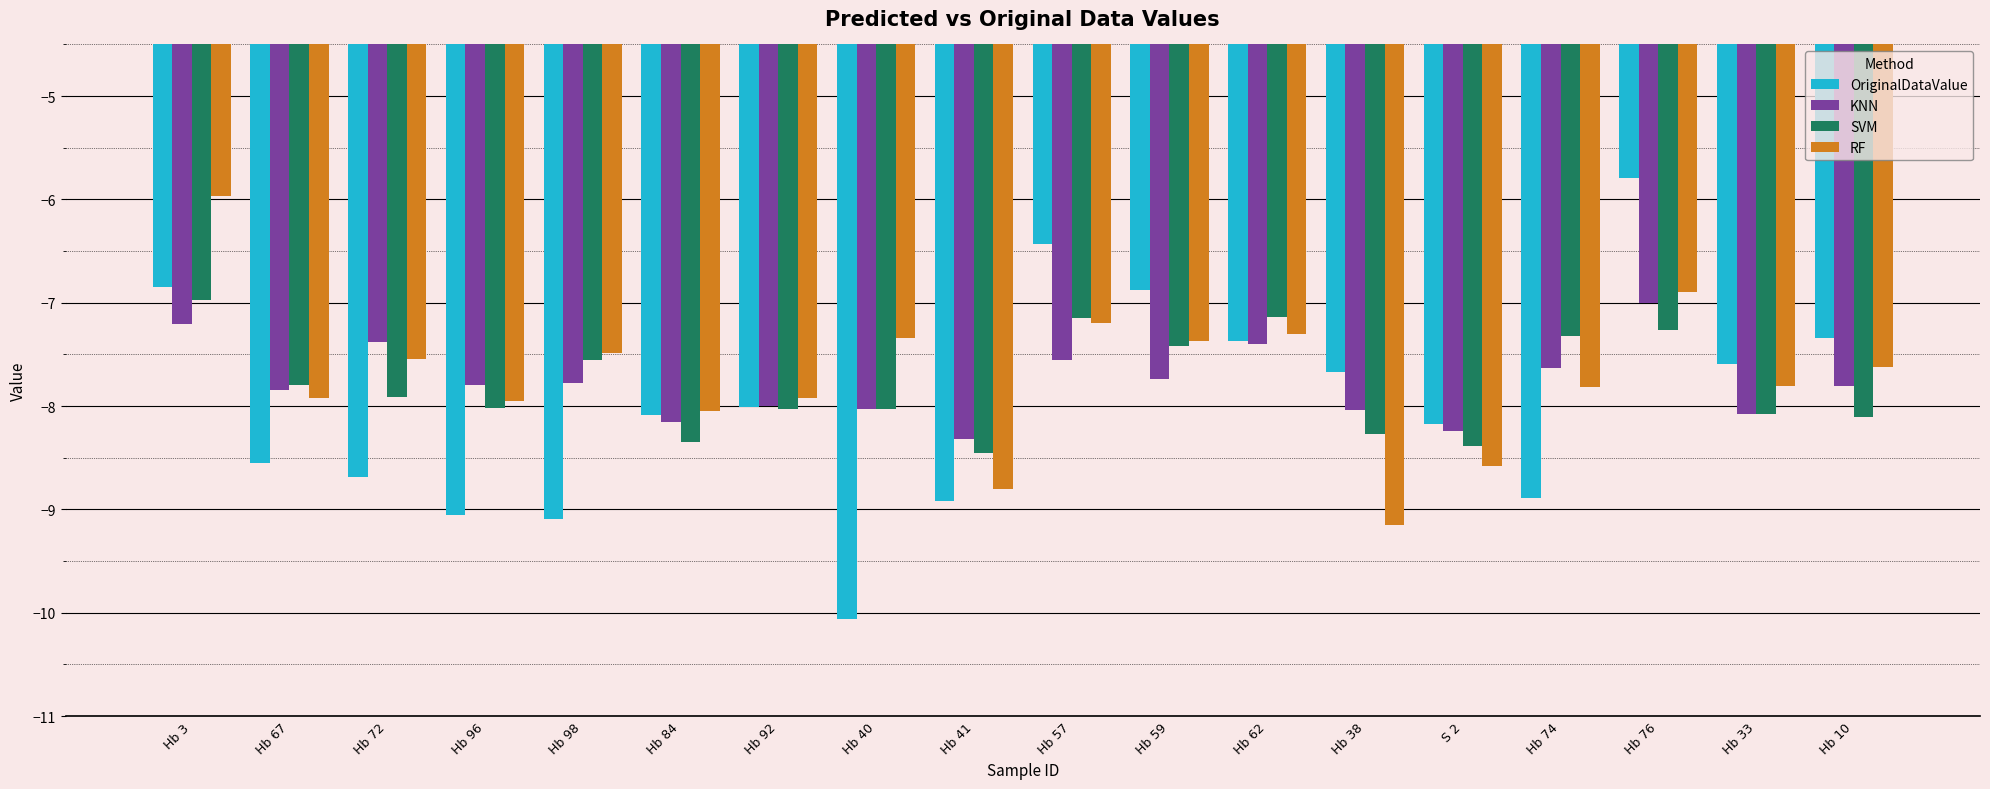

What is the label of the 12th bar from the right?

Hb 92